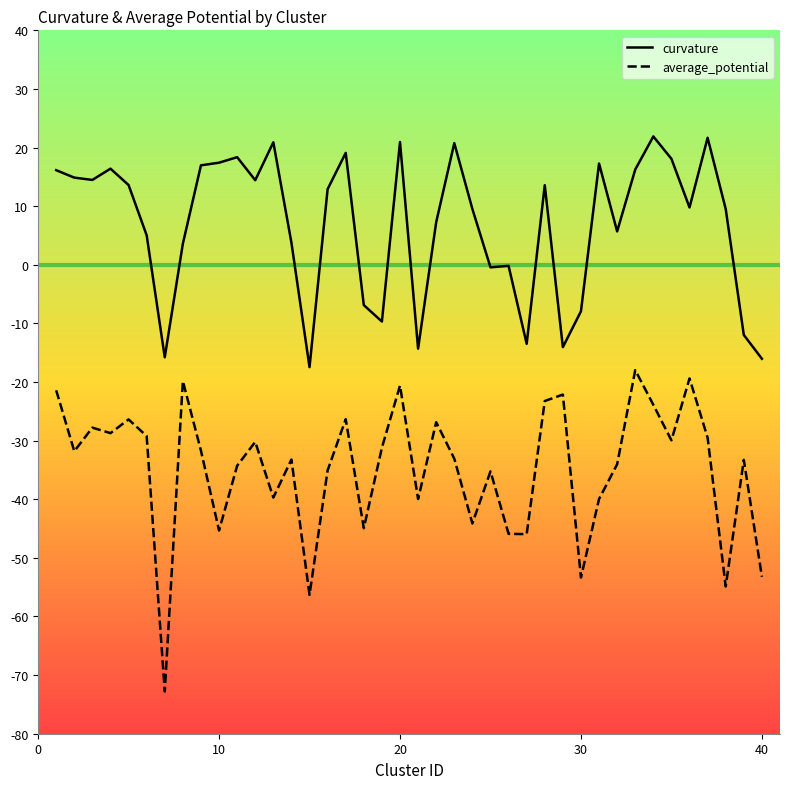

Which series has the widest spread of values?

average_potential